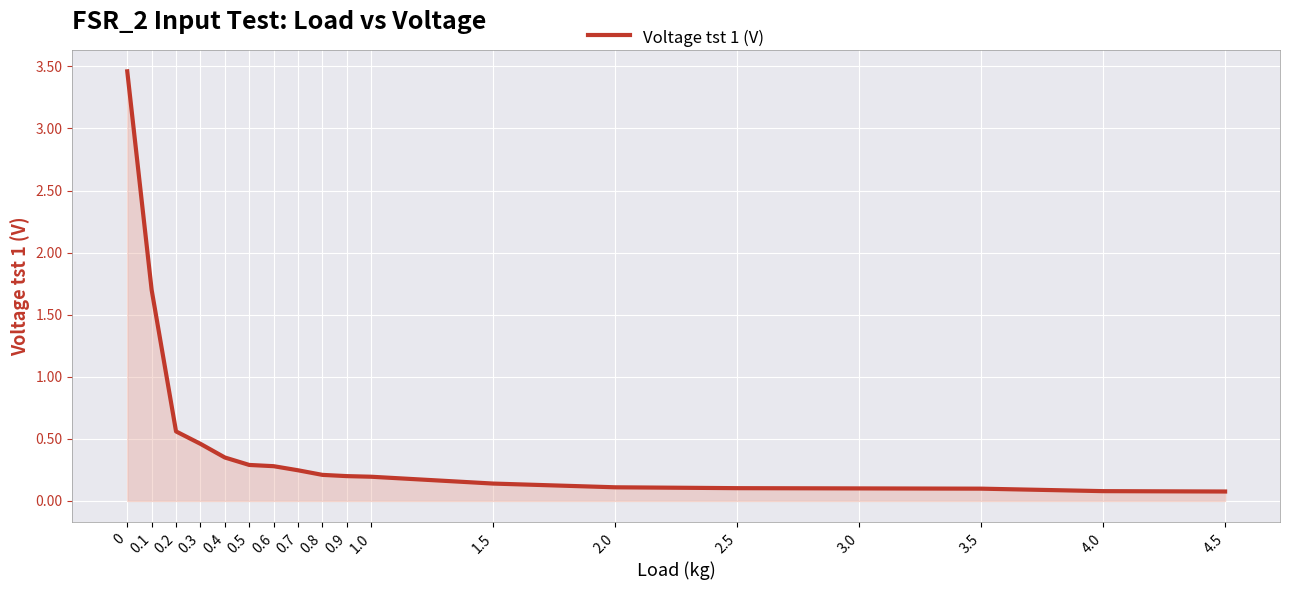

The chart shows a value of 0.2 at 0.8. True or false?

True